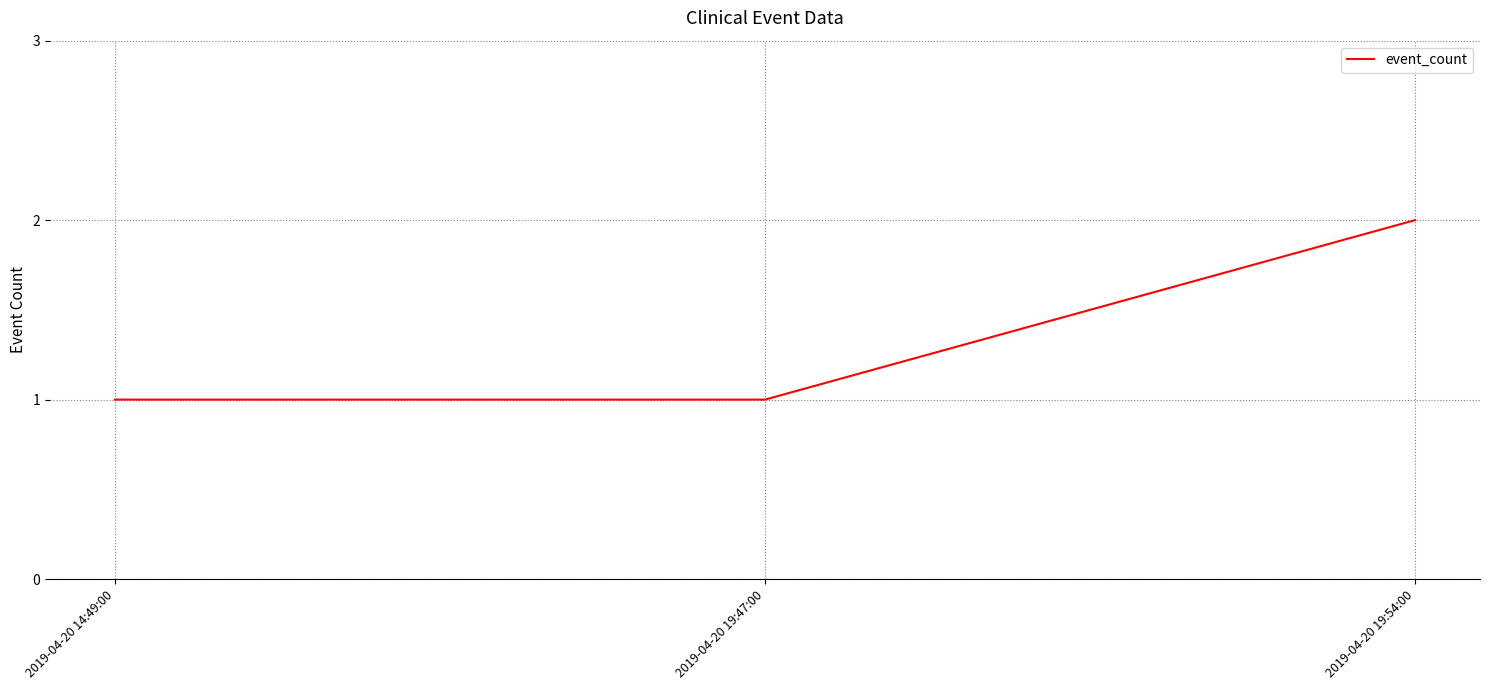

What is the ratio of the value at 2019-04-20 14:49:00 to the value at 2019-04-20 19:54:00?

0.5